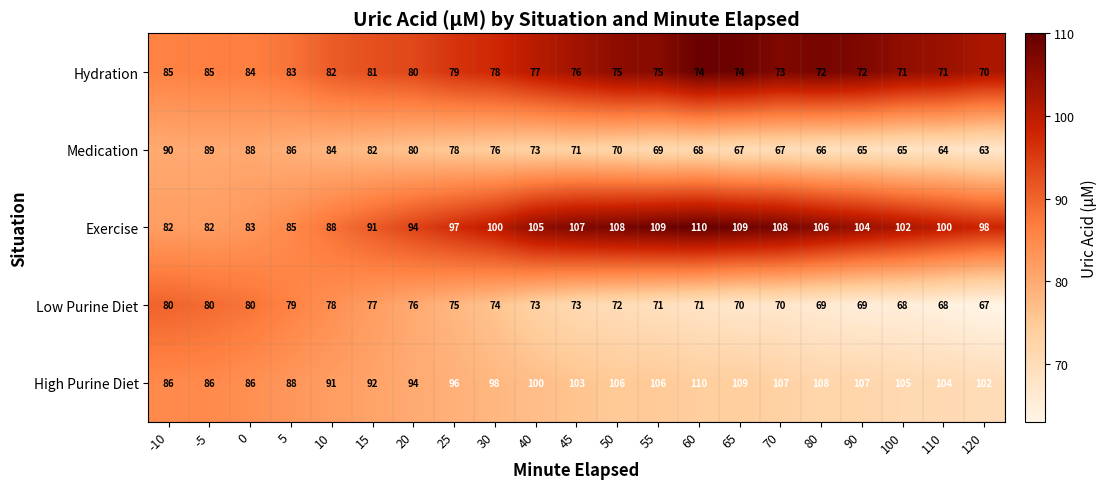

At how many categories does at least one series exceed 65?

21